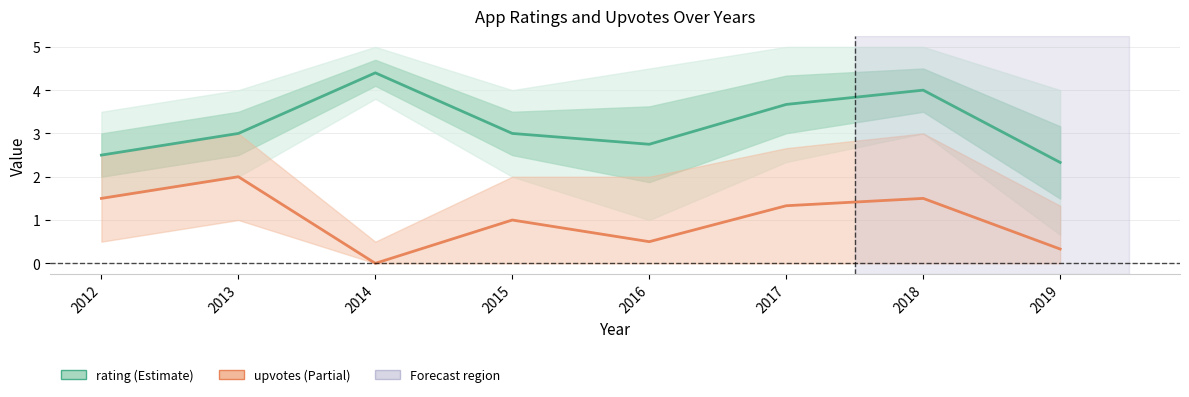

Rank the categories by rating value from lowest to highest.

2019, 2012, 2016, 2013, 2015, 2017, 2018, 2014